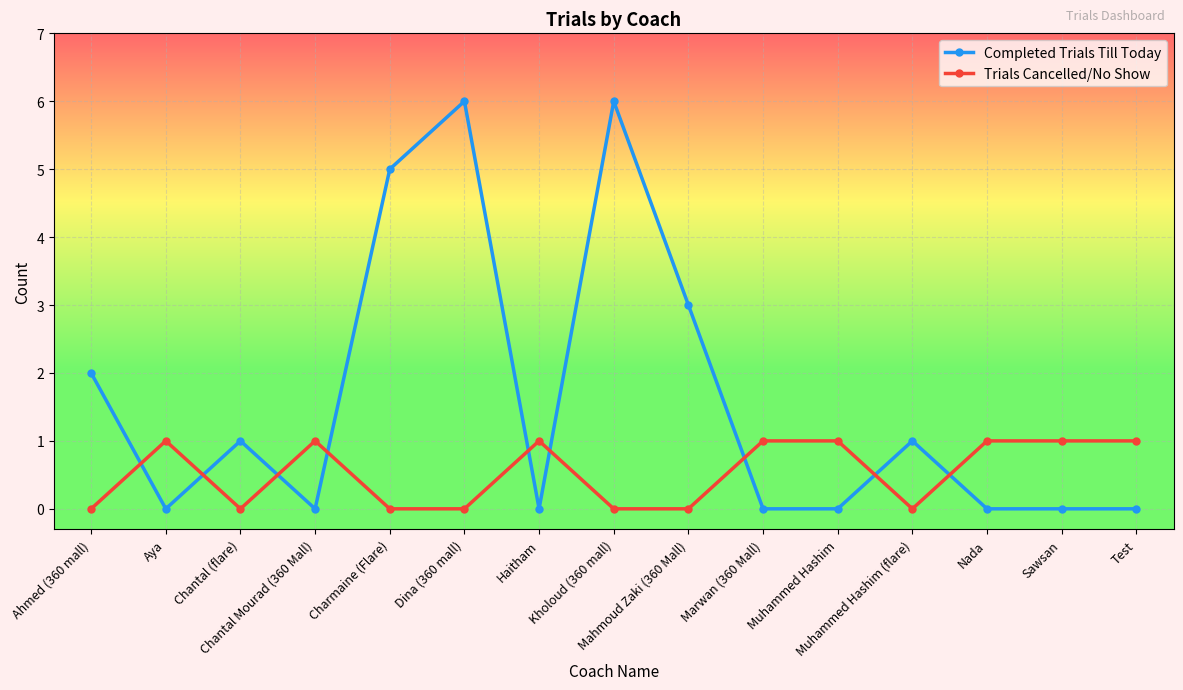

What is the maximum value for Completed Trials Till Today?

6